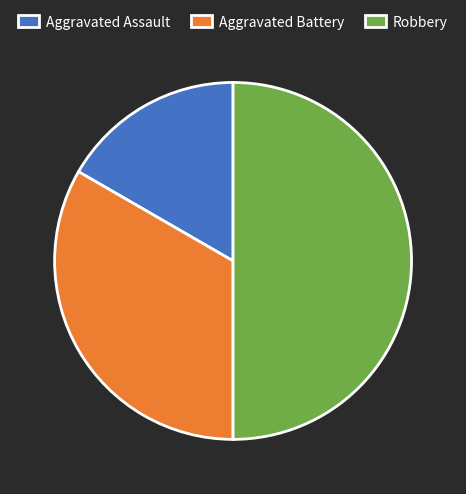

What is the ratio of the value at Robbery to the value at Aggravated Assault?

3.0